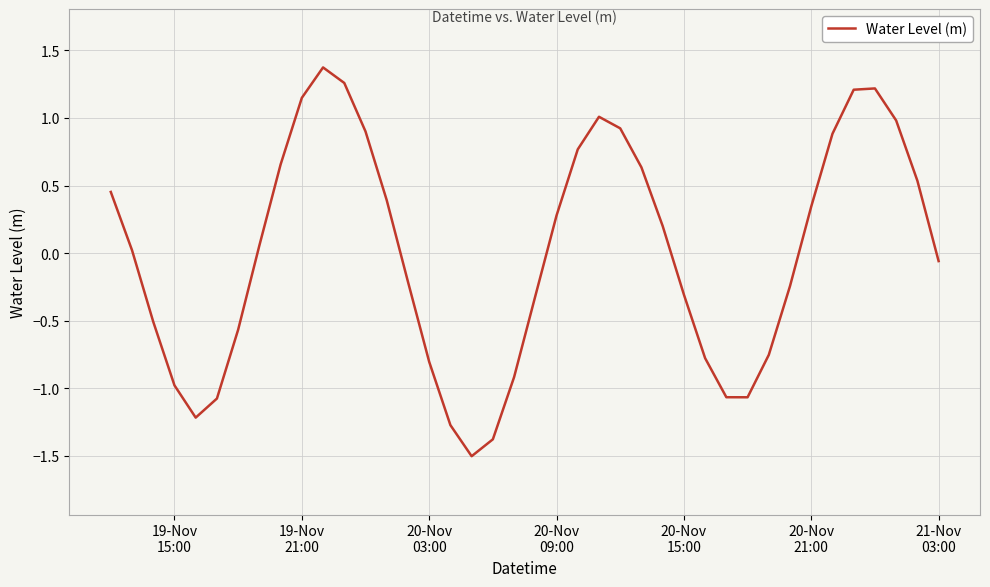

How many values are below zero?

19